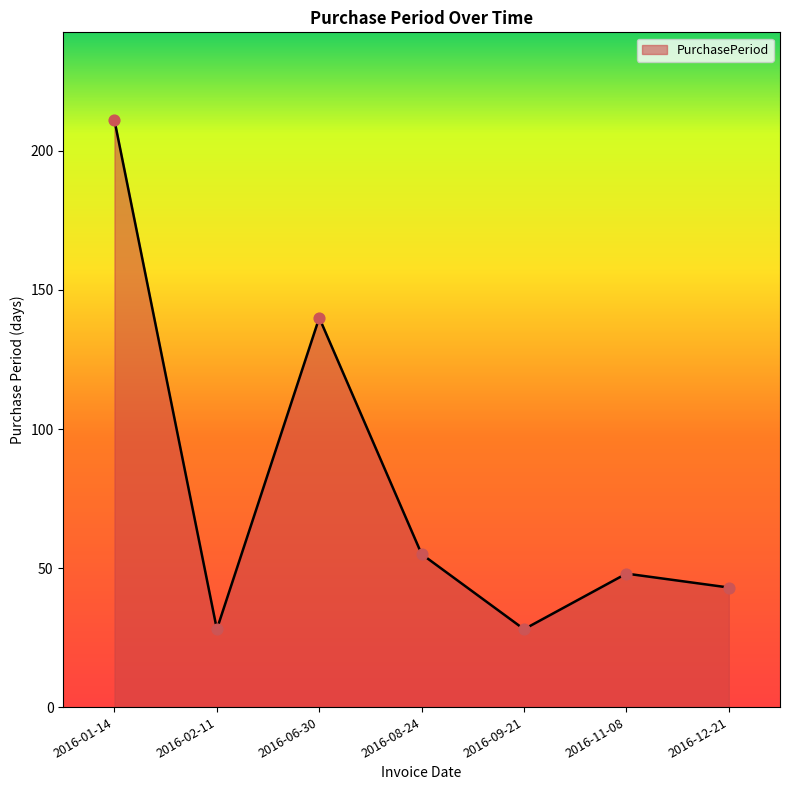

What is the change in value from 2016-02-11 to 2016-11-08?

+20